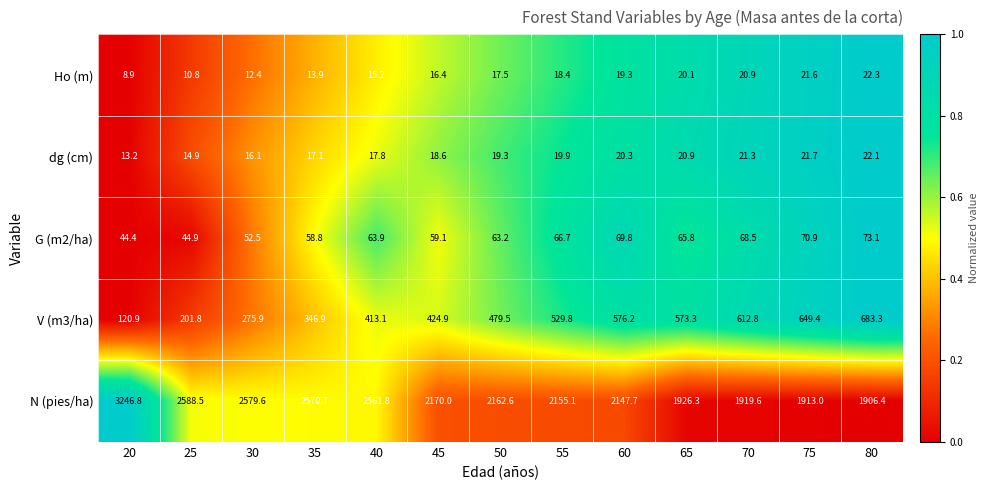

Which series has the widest spread of values?

N (pies/ha)